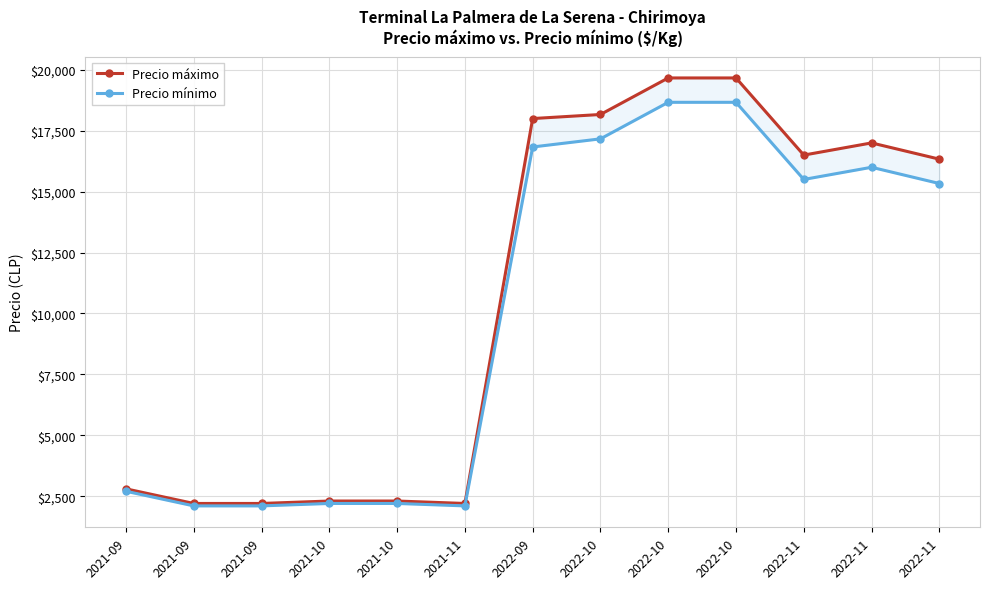

Where does the Precio máximo series first go above 16333?

2022-09